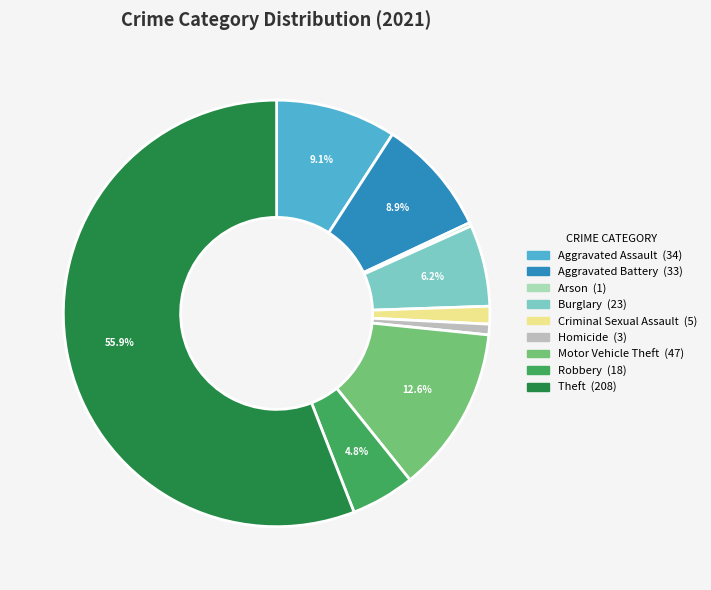

To the nearest percent, what is the average slice percentage?

11%